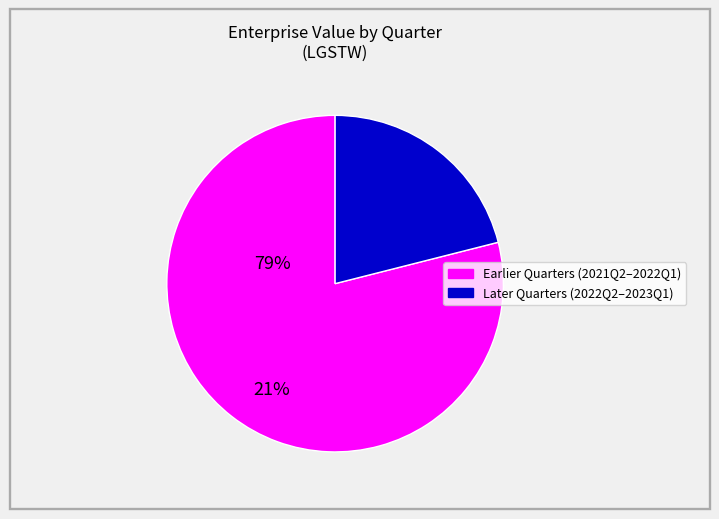

Is there any slice that represents more than half of the pie?

Yes